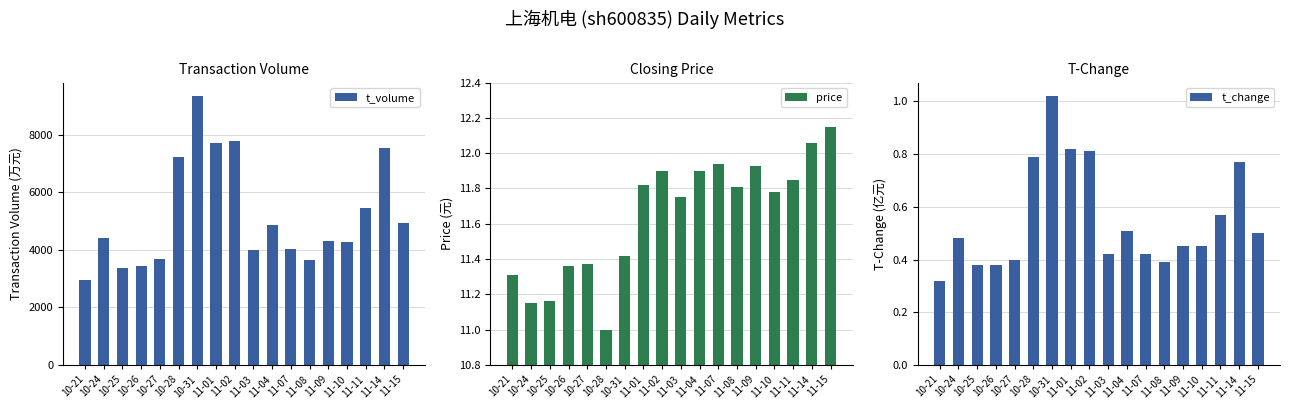

What are all the series names shown in the legend?

t_volume, price, t_change